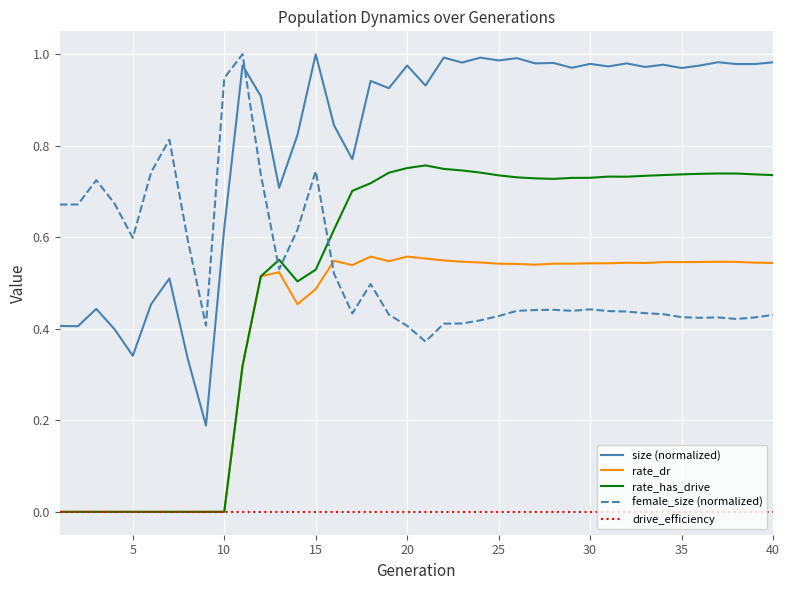

How many series are shown in this chart?

5